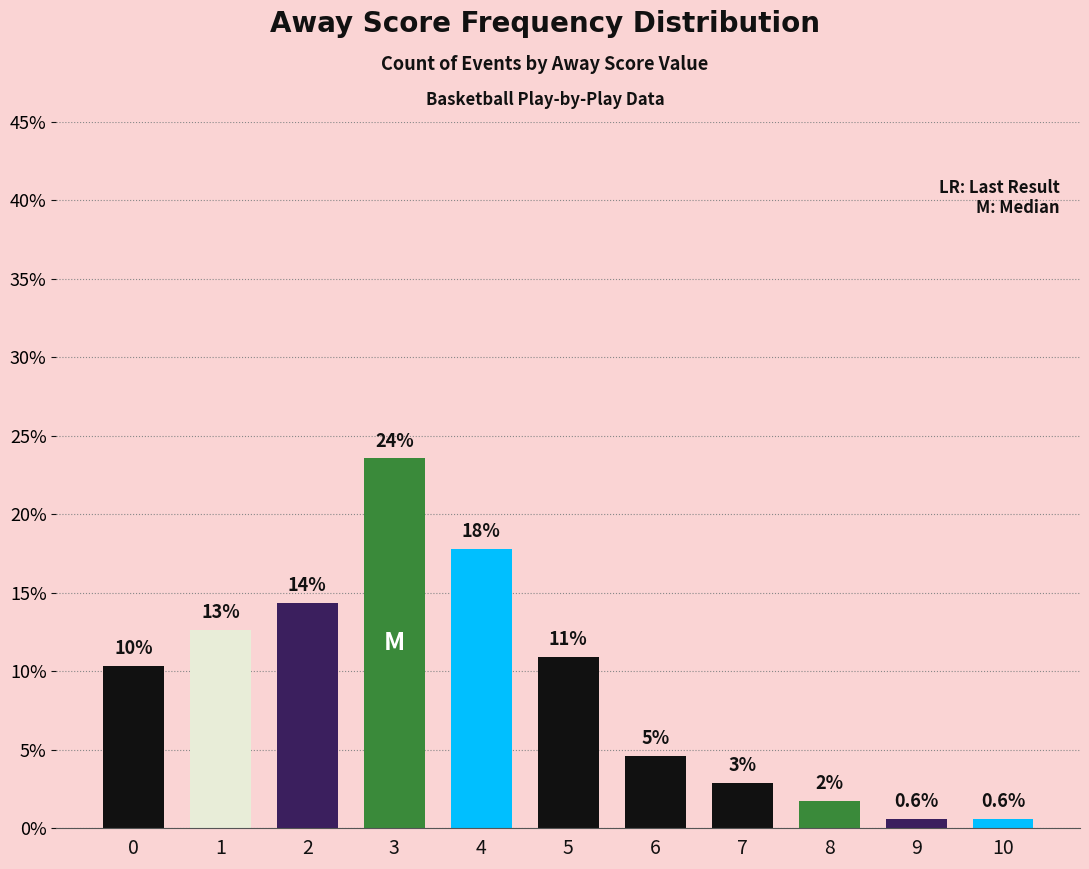

What is the maximum value shown in the chart?

23.6